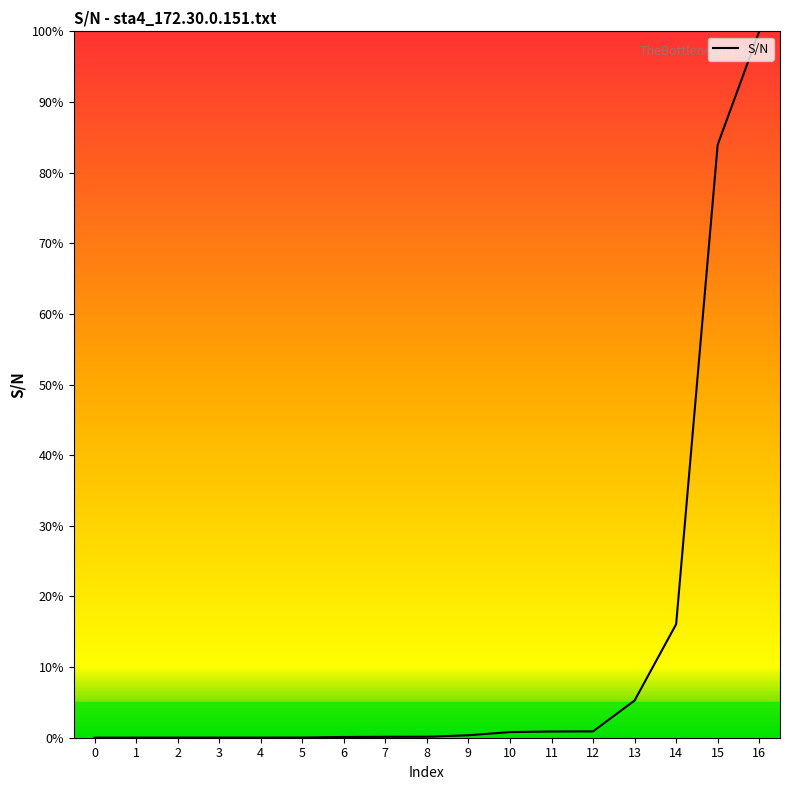

What is the difference between the second highest and minimum values?

83.9